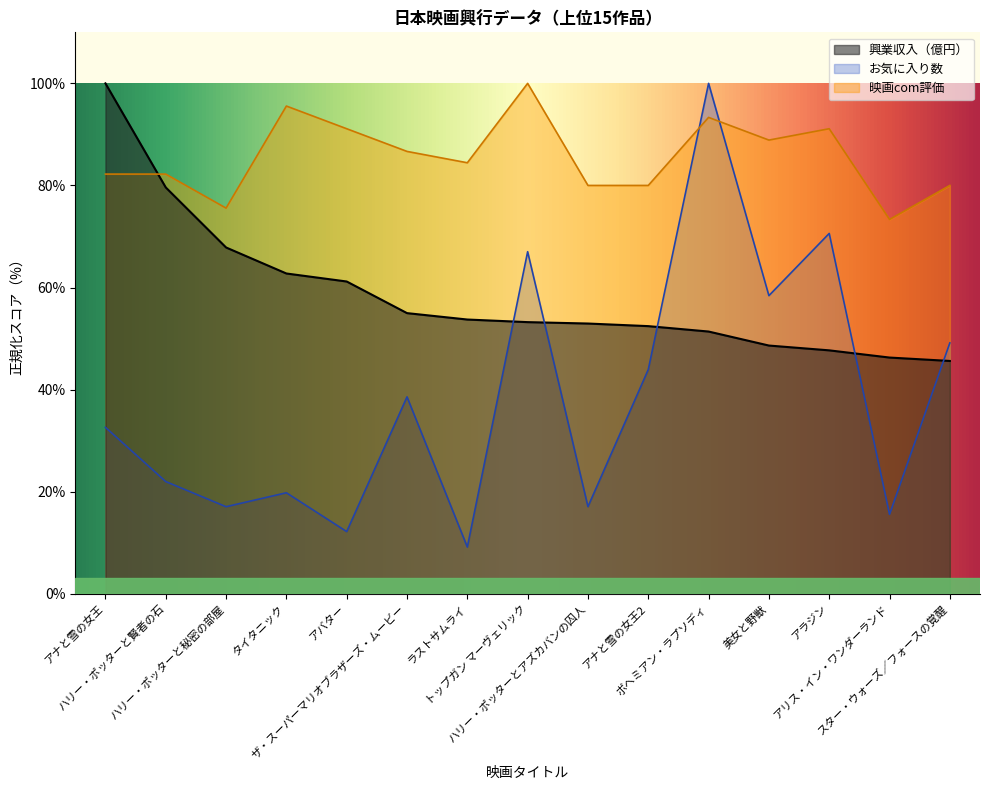

Does the chart have visible grid lines?

No